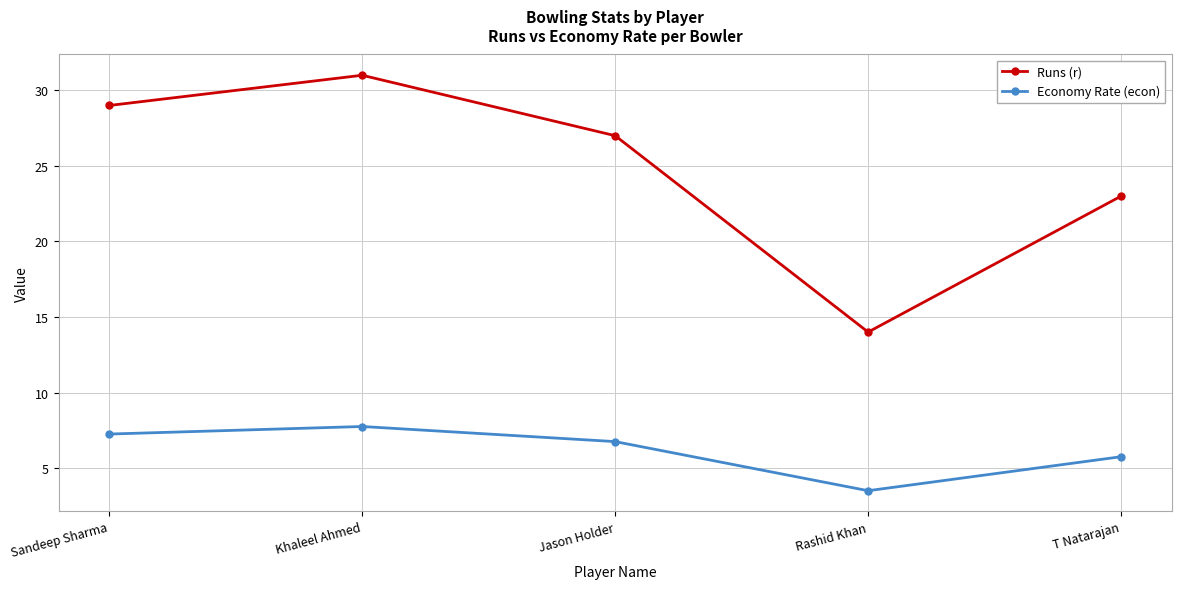

Rank the series by their average value, from lowest to highest.

Economy Rate (econ), Runs (r)